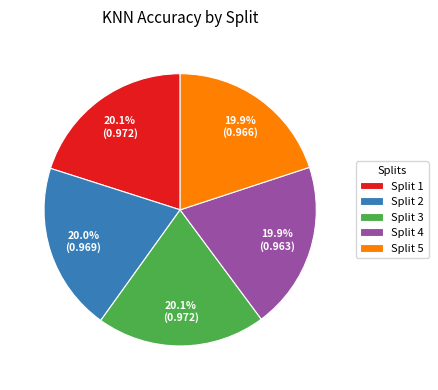

What percentage is the Split 1 slice, to the nearest percent?

20%